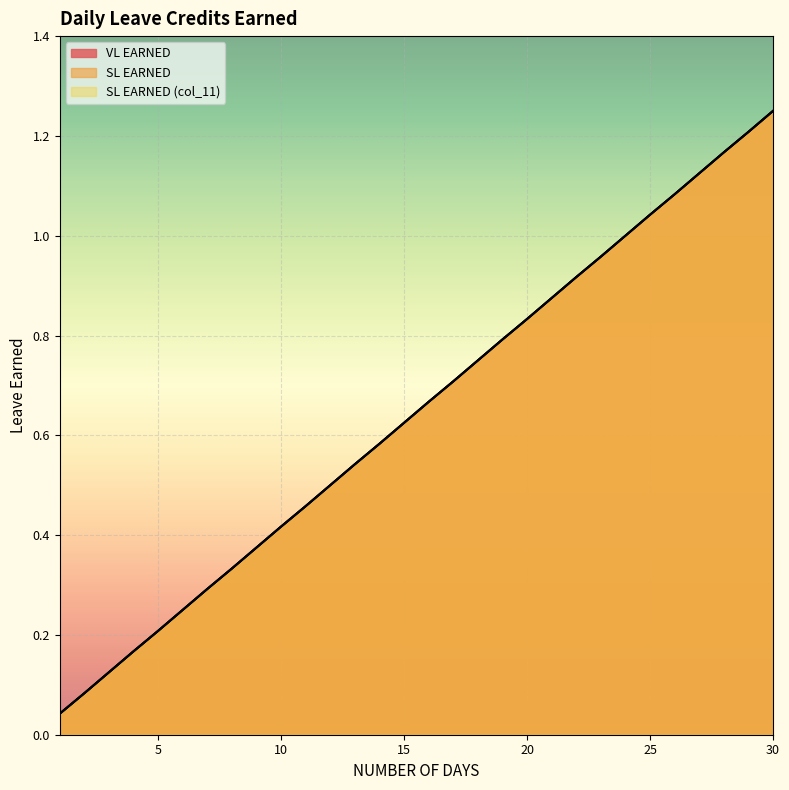

Is it true that VL EARNED equals 1.2 at 30?

True